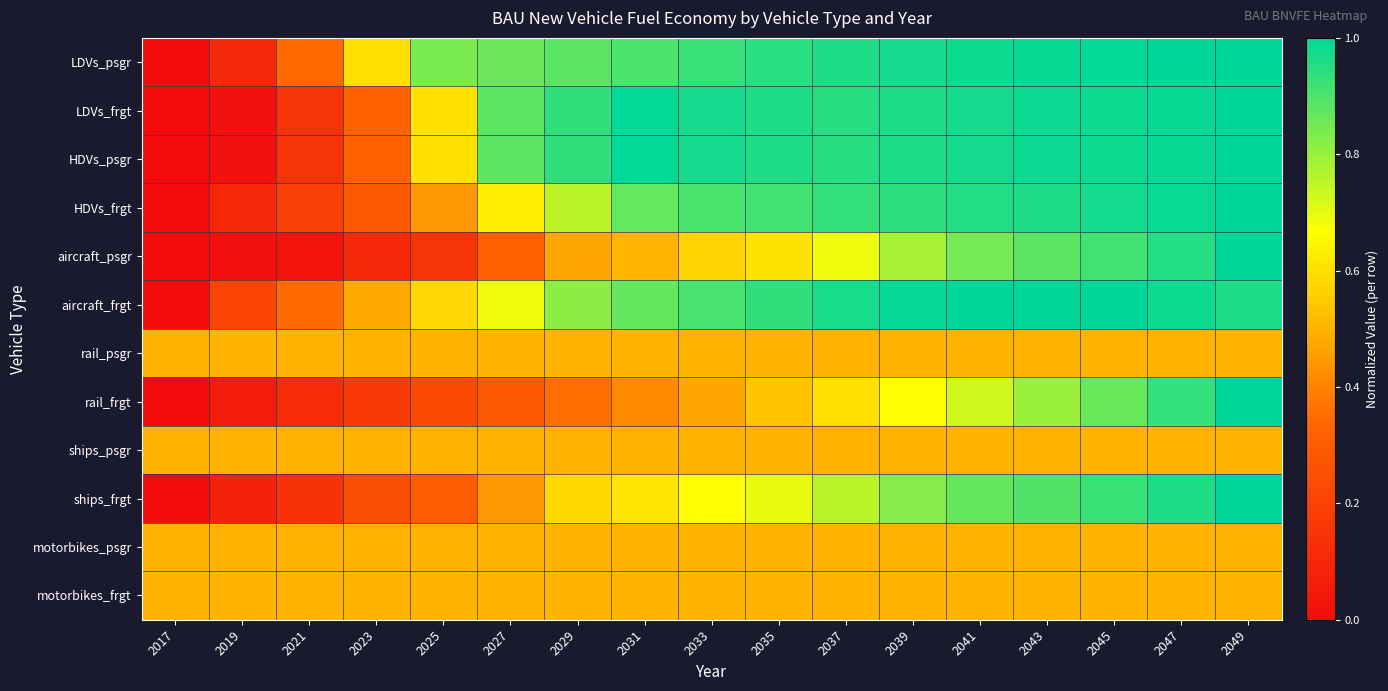

What is the difference between the highest and lowest values at 2025?

0.7